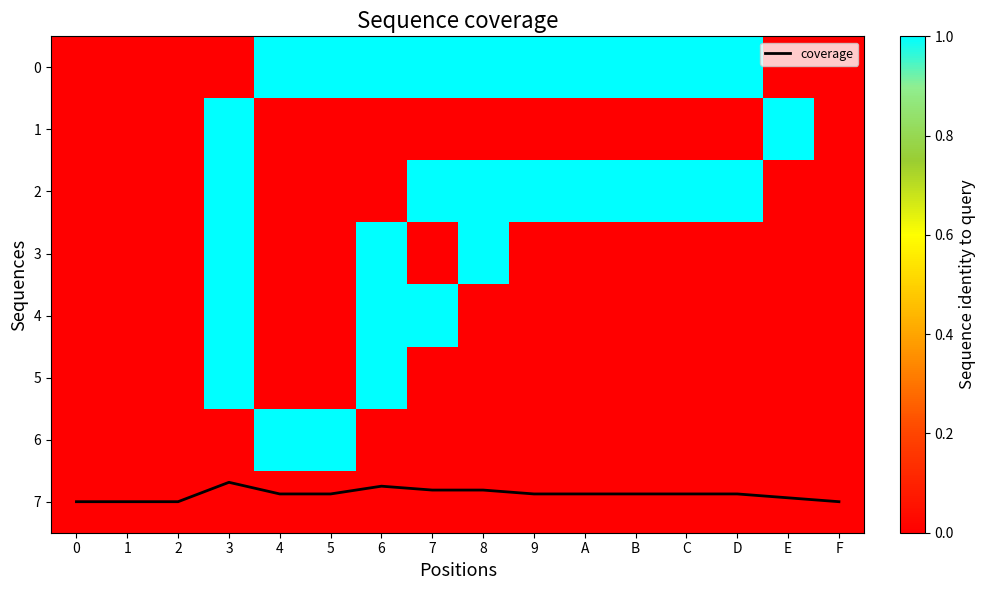

What is the average value of the row_2 series?

0.5